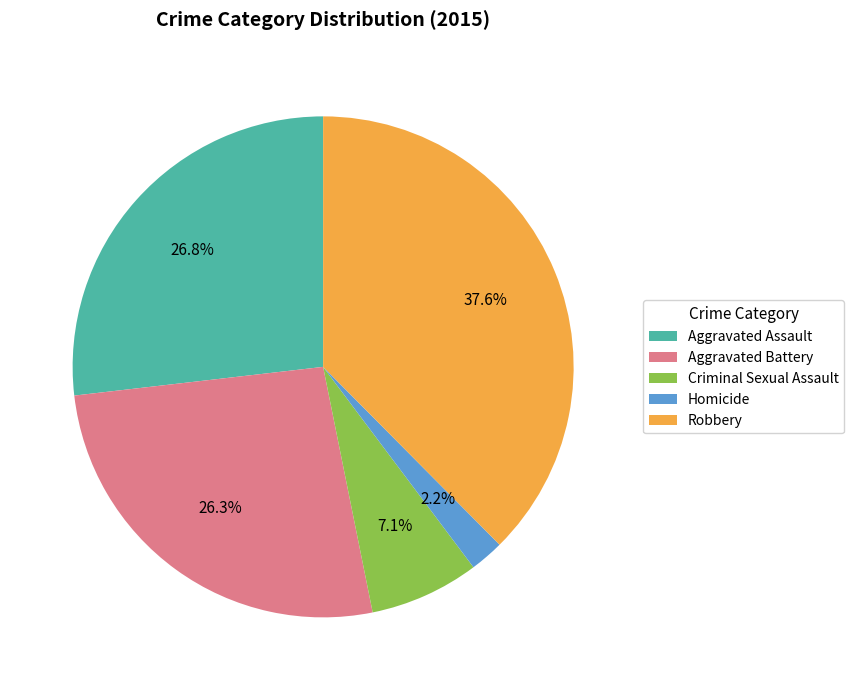

The Robbery slice represents 38% of the pie. True or false?

True